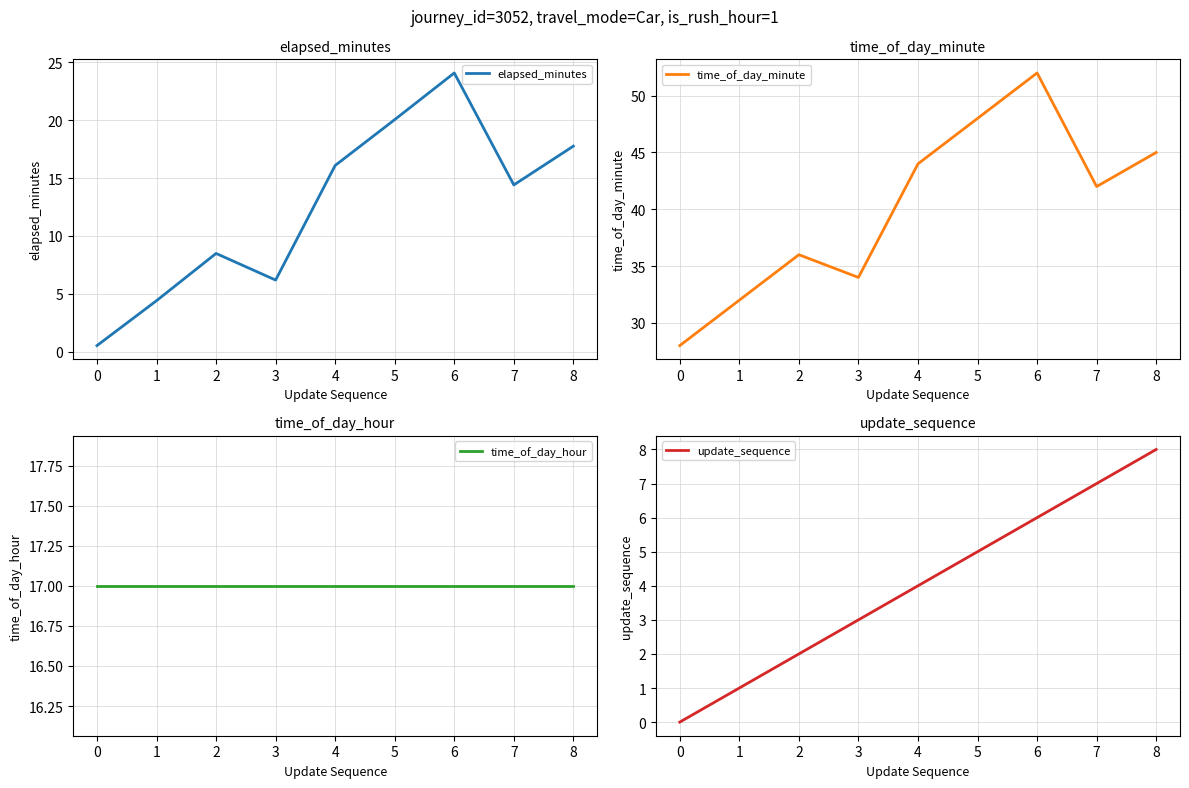

True or false: time_of_day_hour and update_sequence cross at least once.

False